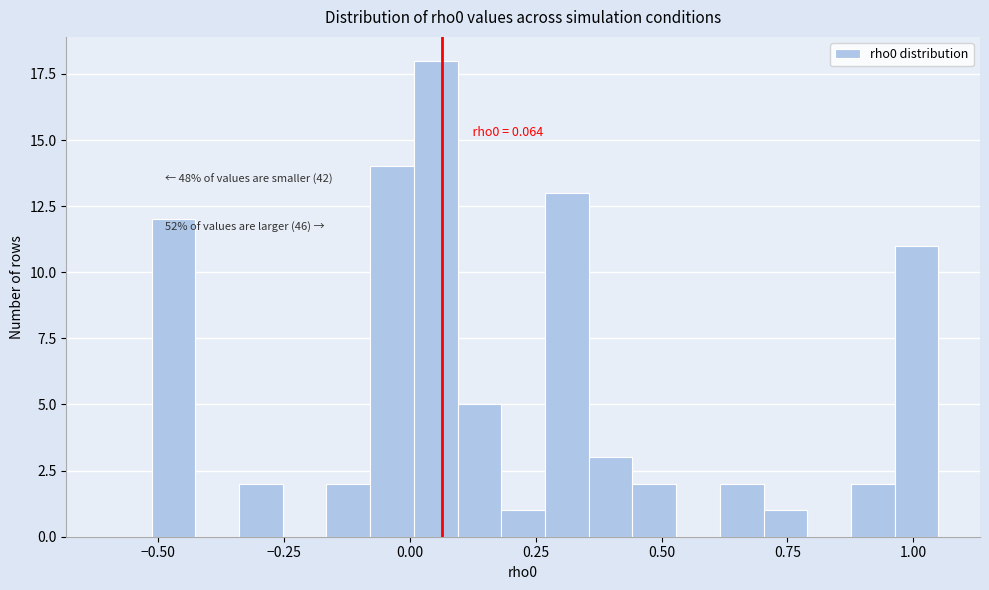

Read against the x-axis, roughly where is the centre of the tallest bar?

0.05